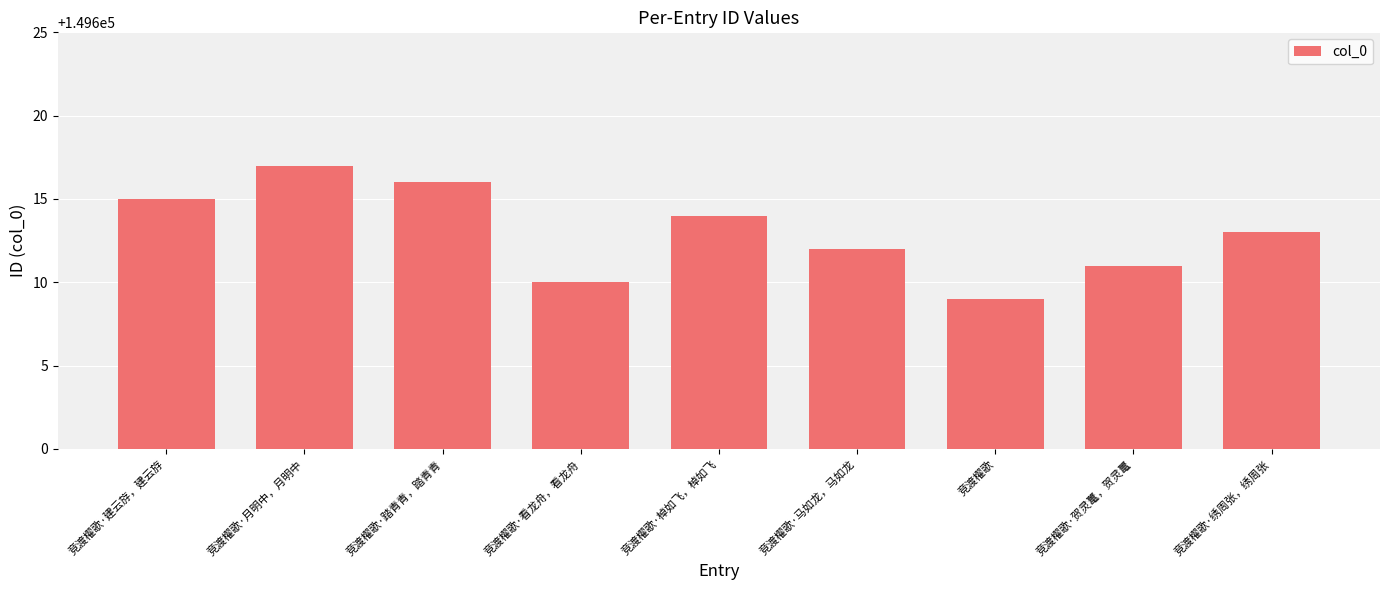

Read the value at 竞渡櫂歌·踏青青，踏青青.

149616